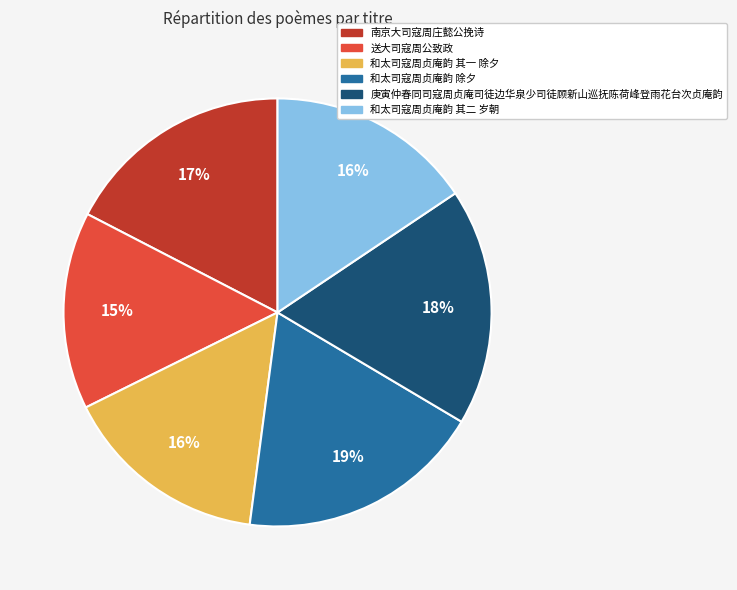

To the nearest percent, what is the combined percentage of 送大司寇周公致政 and 庚寅仲春同司寇周贞庵司徒边华泉少司徒顾新山巡抚陈荷峰登雨花台次贞庵韵?

33%